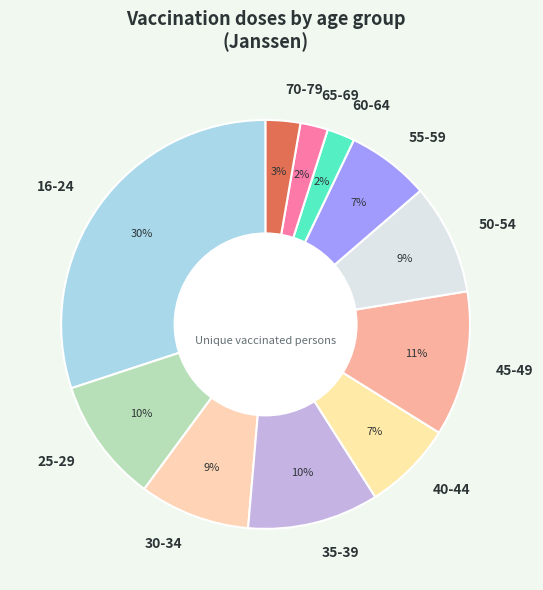

To the nearest percent, what is the difference between the largest and smallest slice percentages?

28%